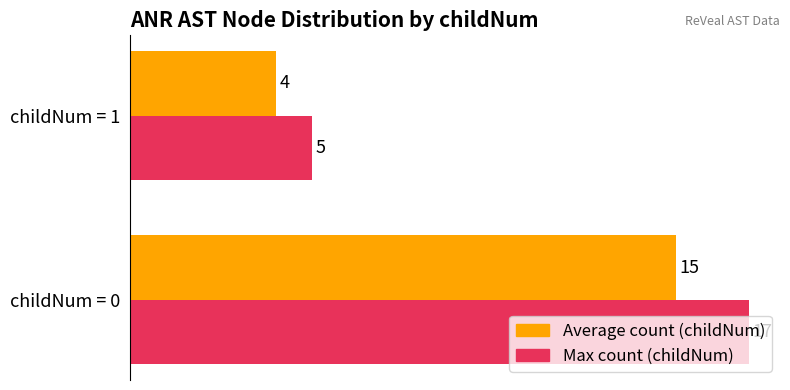

The Average count (childNum) series shows 4 at childNum = 1. True or false?

True